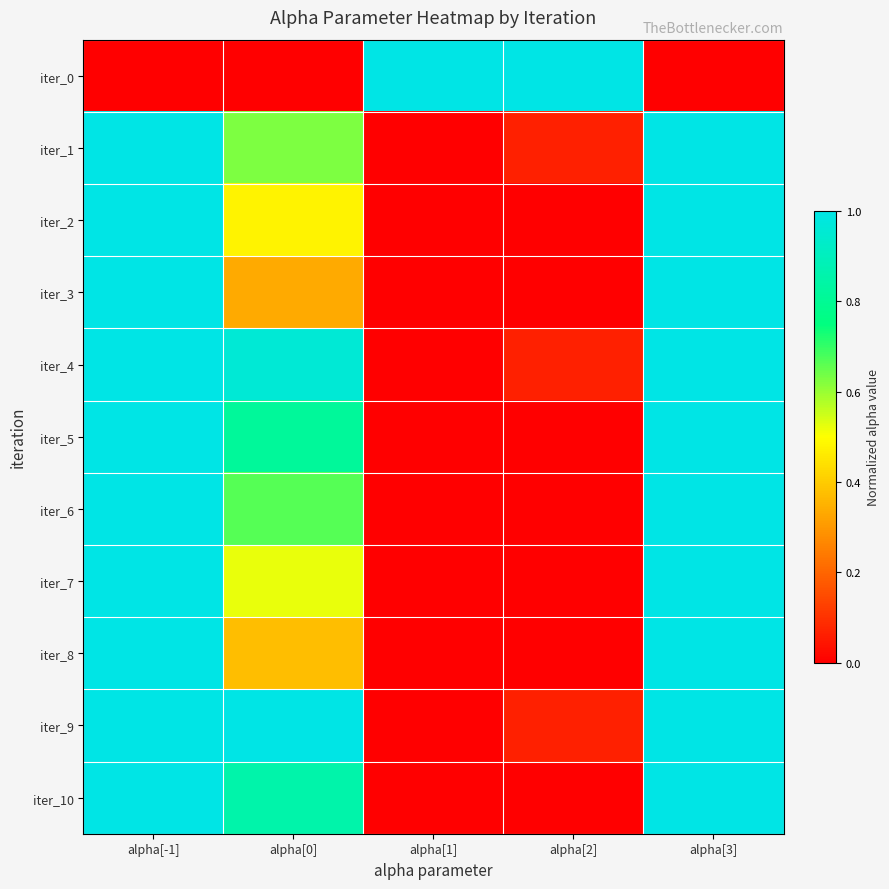

Reading left to right, list all the values displayed in this chart.

iter_0: alpha[-1]=0.0	alpha[0]=0.0	alpha[1]=1.0	alpha[2]=1.0	alpha[3]=0.0
iter_1: alpha[-1]=1.0	alpha[0]=0.6	alpha[1]=0.0	alpha[2]=0.1	alpha[3]=1.0
iter_2: alpha[-1]=1.0	alpha[0]=0.5	alpha[1]=0.0	alpha[2]=0.0	alpha[3]=1.0
iter_3: alpha[-1]=1.0	alpha[0]=0.3	alpha[1]=0.0	alpha[2]=0.0	alpha[3]=1.0
iter_4: alpha[-1]=1.0	alpha[0]=1.0	alpha[1]=0.0	alpha[2]=0.1	alpha[3]=1.0
iter_5: alpha[-1]=1.0	alpha[0]=0.8	alpha[1]=0.0	alpha[2]=0.0	alpha[3]=1.0
iter_6: alpha[-1]=1.0	alpha[0]=0.7	alpha[1]=0.0	alpha[2]=0.0	alpha[3]=1.0
iter_7: alpha[-1]=1.0	alpha[0]=0.5	alpha[1]=0.0	alpha[2]=0.0	alpha[3]=1.0
iter_8: alpha[-1]=1.0	alpha[0]=0.4	alpha[1]=0.0	alpha[2]=0.0	alpha[3]=1.0
iter_9: alpha[-1]=1.0	alpha[0]=1.0	alpha[1]=0.0	alpha[2]=0.1	alpha[3]=1.0
iter_10: alpha[-1]=1.0	alpha[0]=0.9	alpha[1]=0.0	alpha[2]=0.0	alpha[3]=1.0